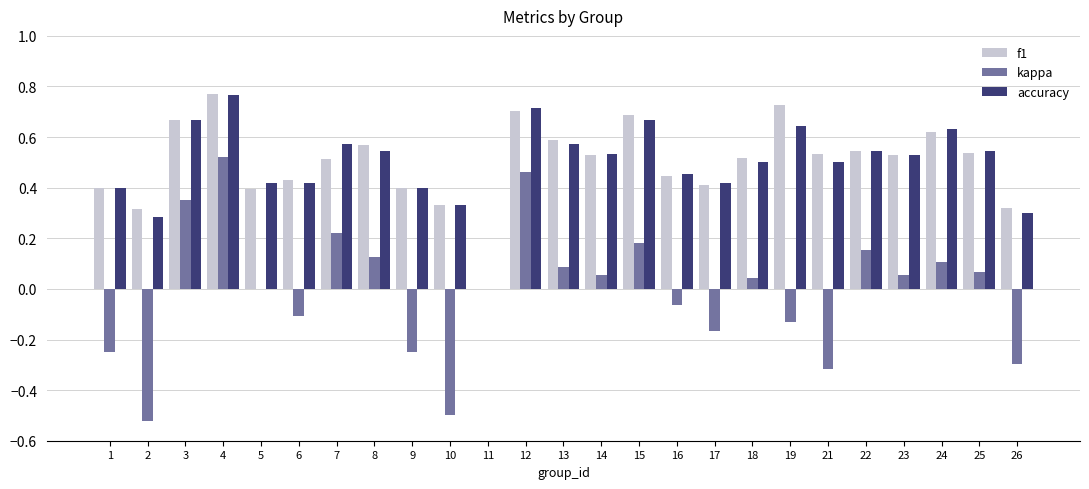

How many values in the accuracy series exceed 0?

24